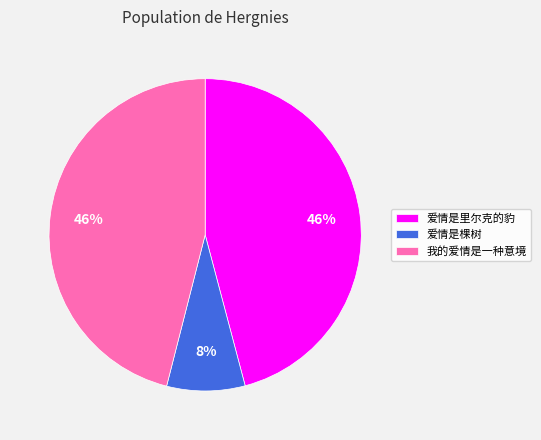

How many slices are in this pie chart?

3